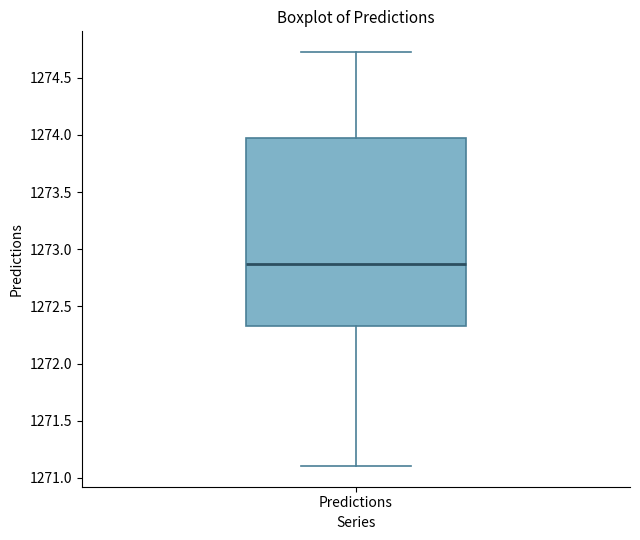

Read this box plot against the y-axis: the position of the median line, the range covered by the box, and the ends of both whiskers. The values are not printed on the chart, so give them approximately, as read against the axis.

median 1272.85, box 1272.35 to 1274.00, whiskers 1271.10 to 1274.70